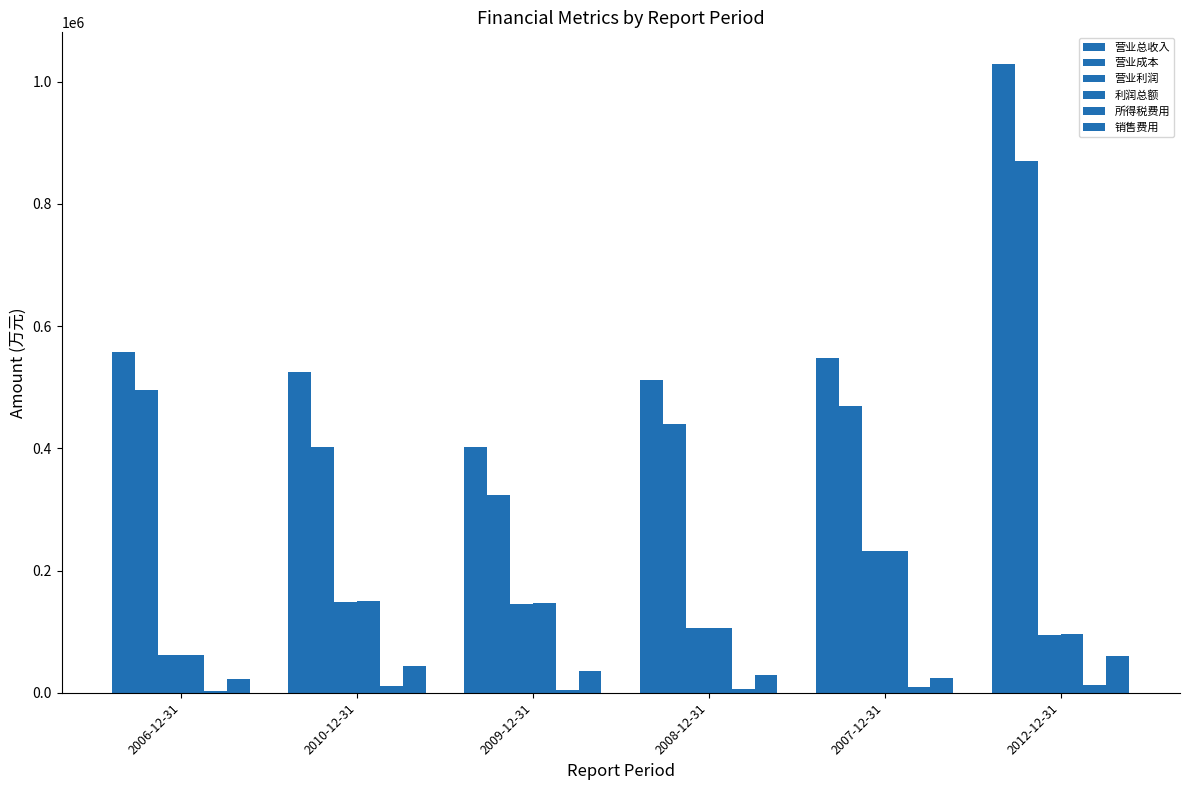

How many groups of bars are there?

6